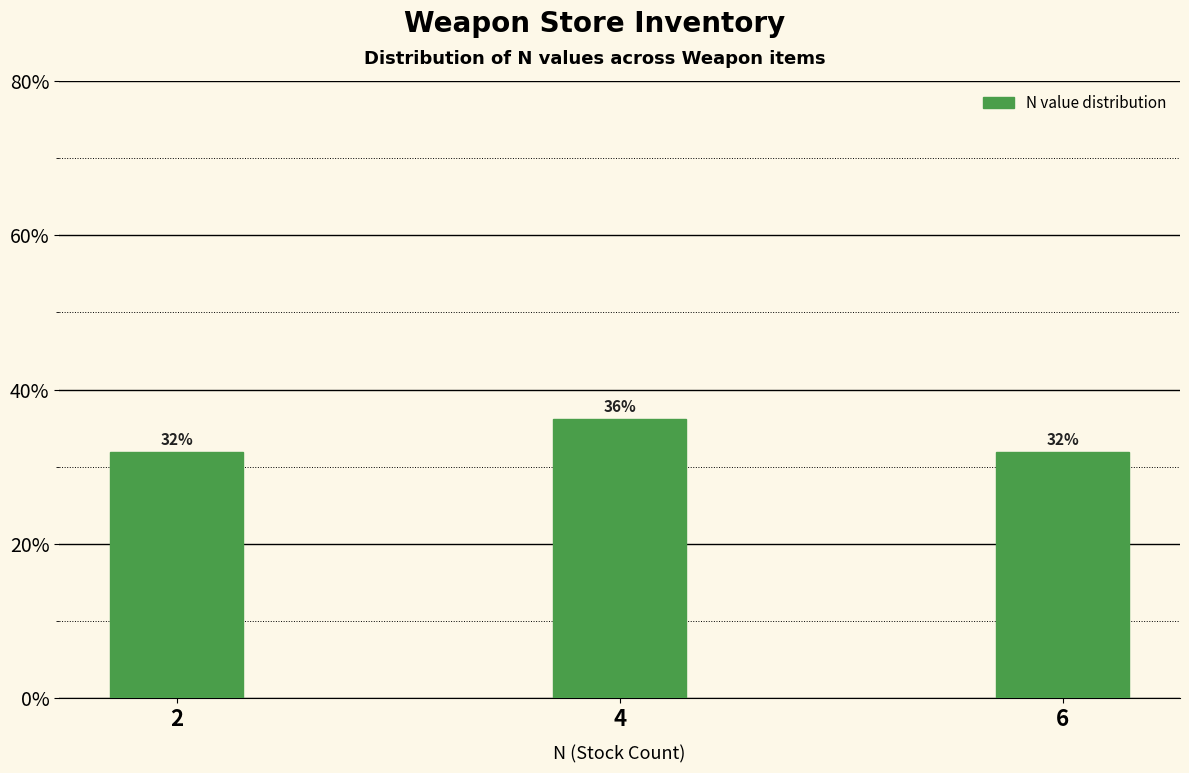

What is the ratio of the value at 6 to the value at 2?

1.0